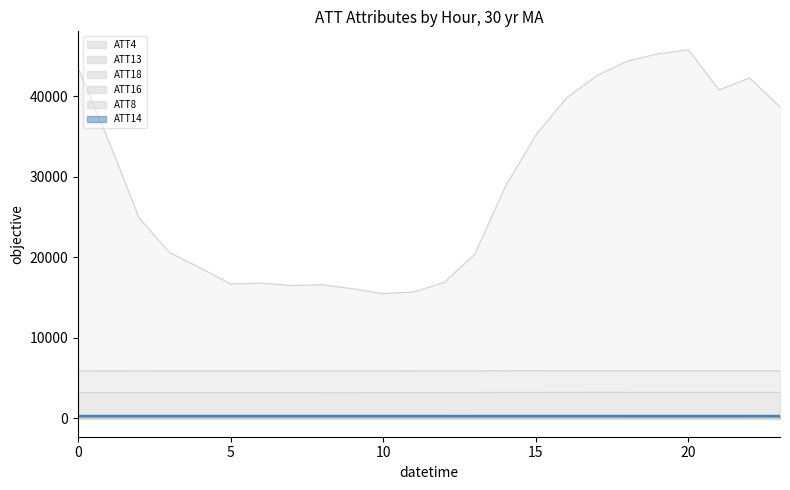

What is the total value across all series at 0?

52845.6